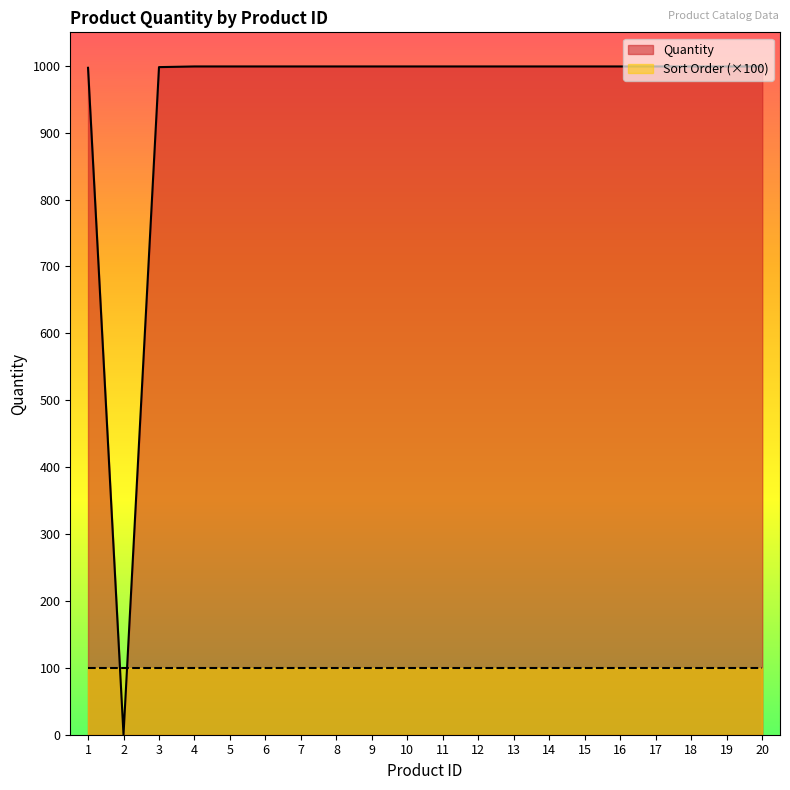

The value at 11 is 1509. True or false?

False